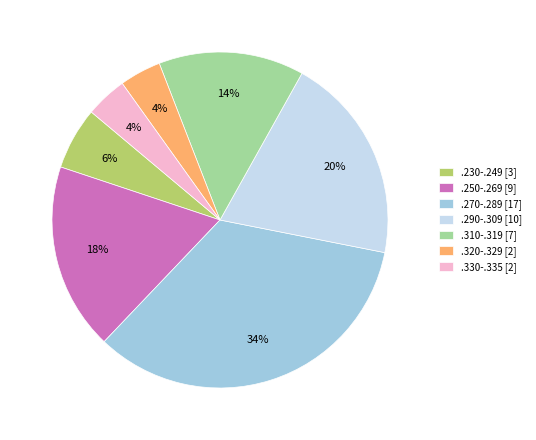

Which slice is the largest?

.270-.289 [17]